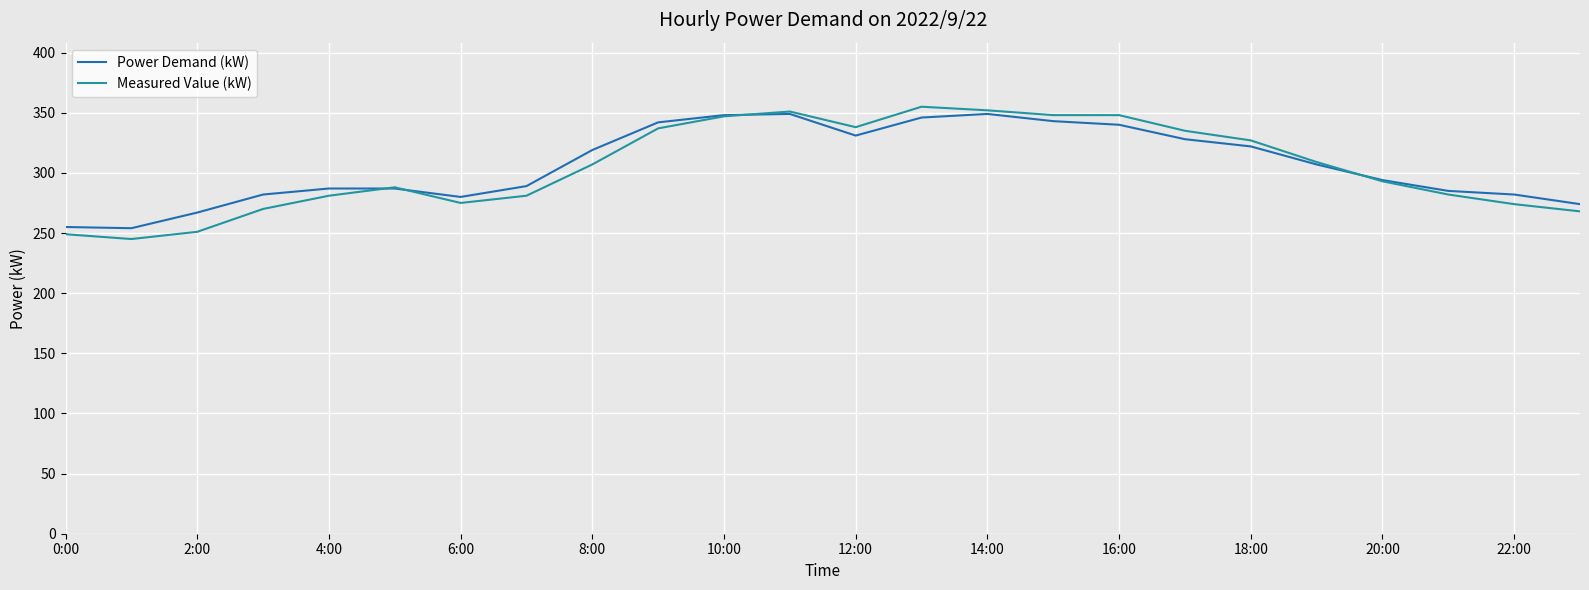

What is the greatest value displayed?

355